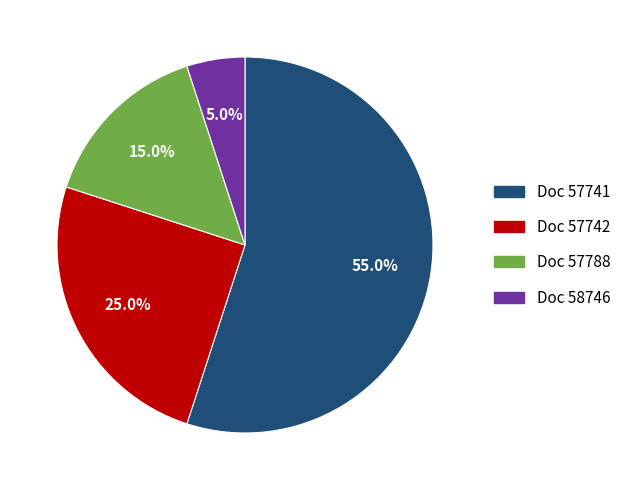

What percentage is NOT represented by Doc 57788?

85.0%